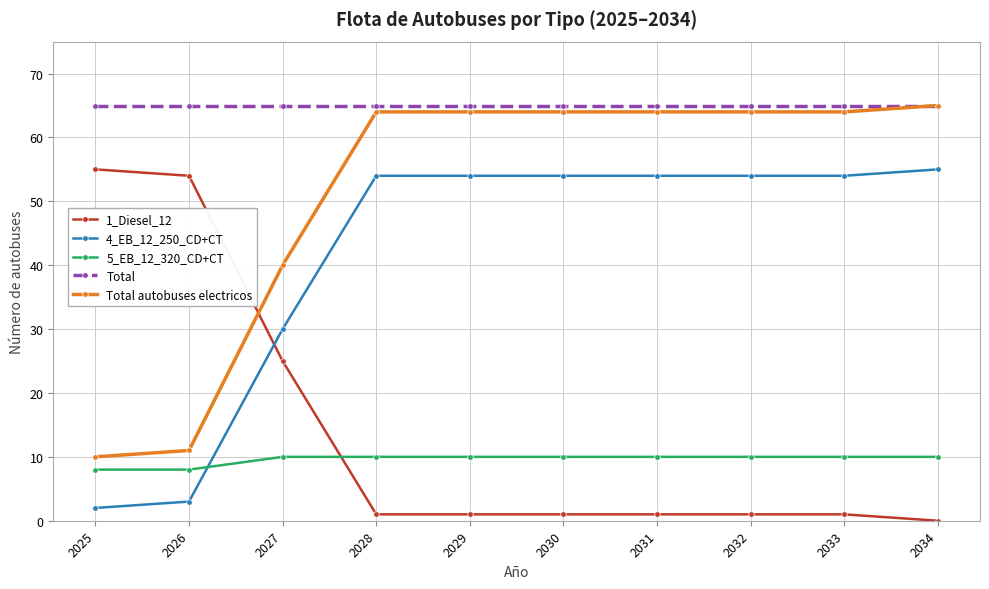

What is the total value across all series at 2030?

194